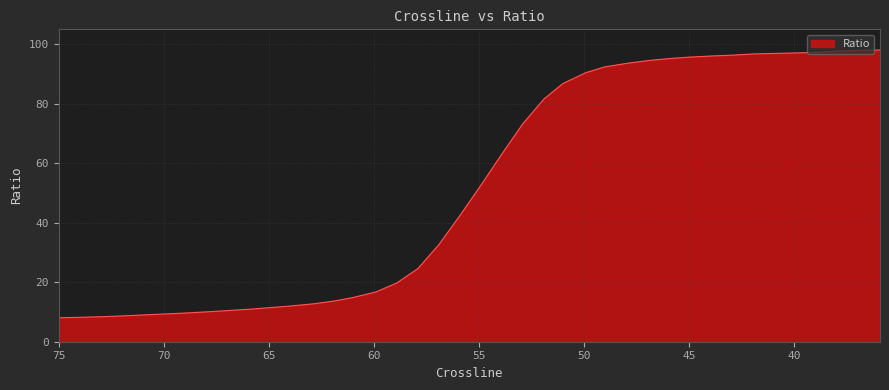

How many lines are shown in the chart?

1